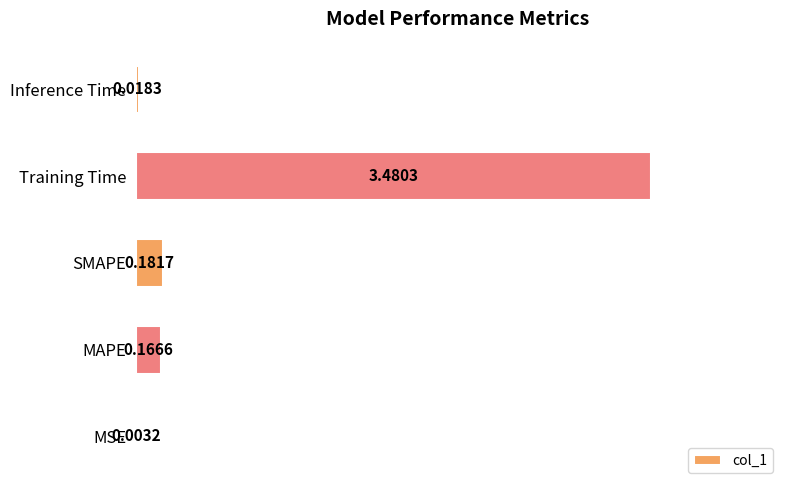

Which label corresponds to the largest value in the chart?

Training Time